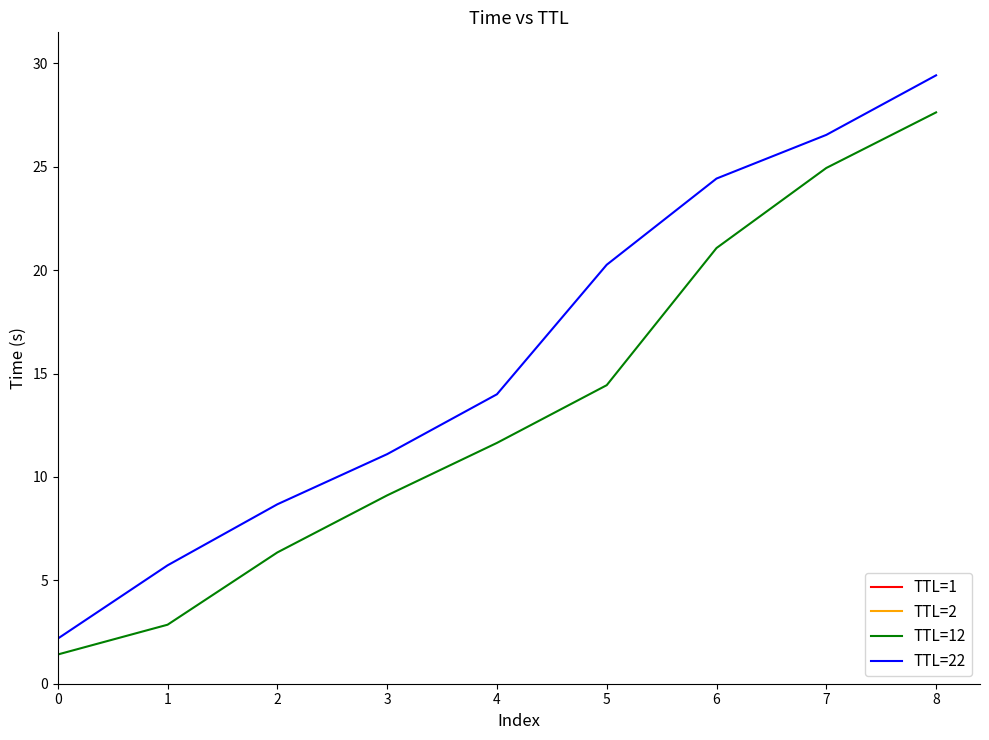

Where does the TTL=22 series first go above 13?

4